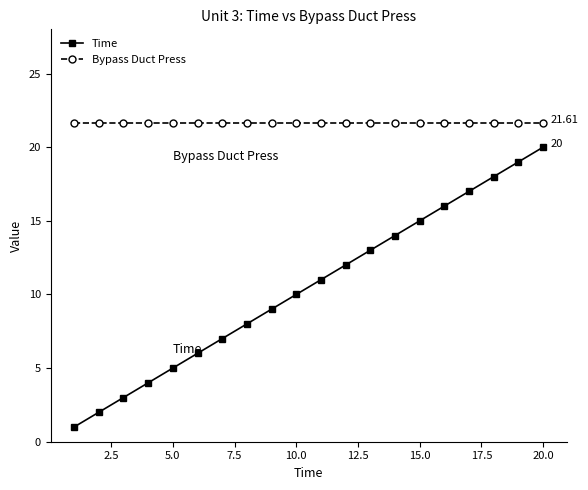

Which series has the largest total across all categories?

Bypass Duct Press